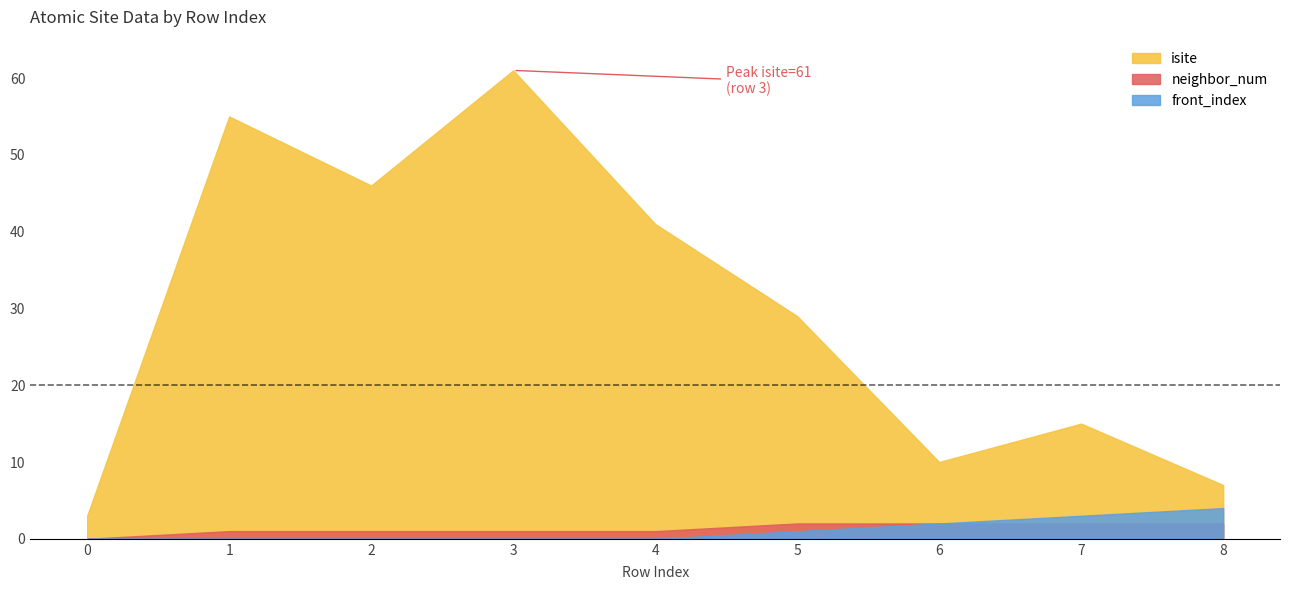

Between 2 and 5, which series saw the biggest shift?

isite